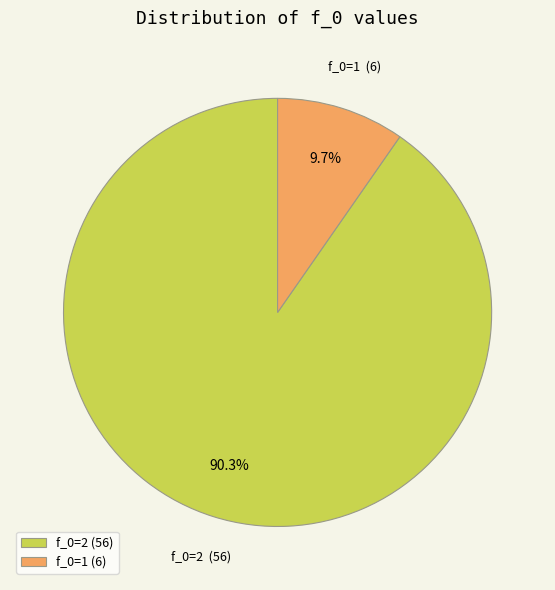

What is the majority slice?

f_0=2 (56)